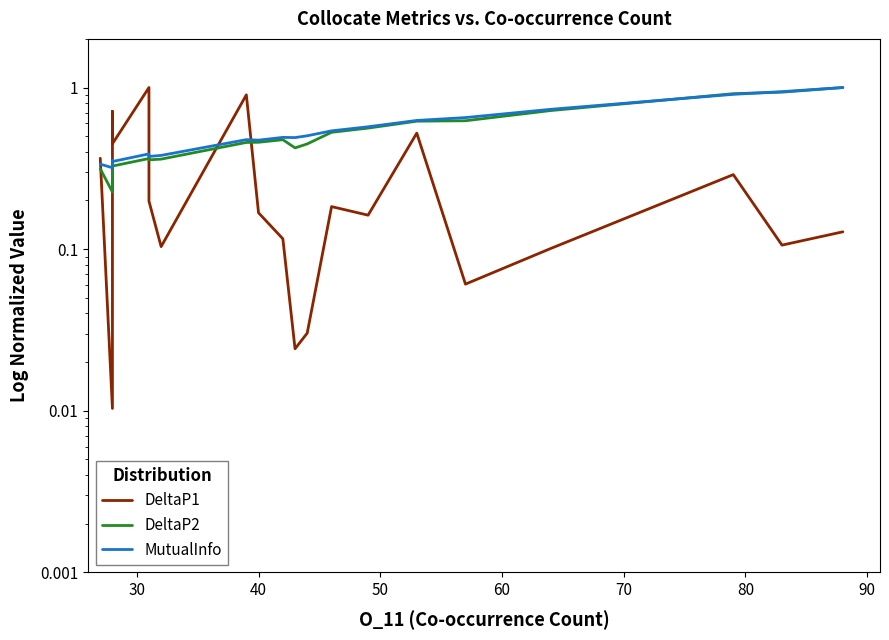

At how many categories does at least one series exceed 0?

20